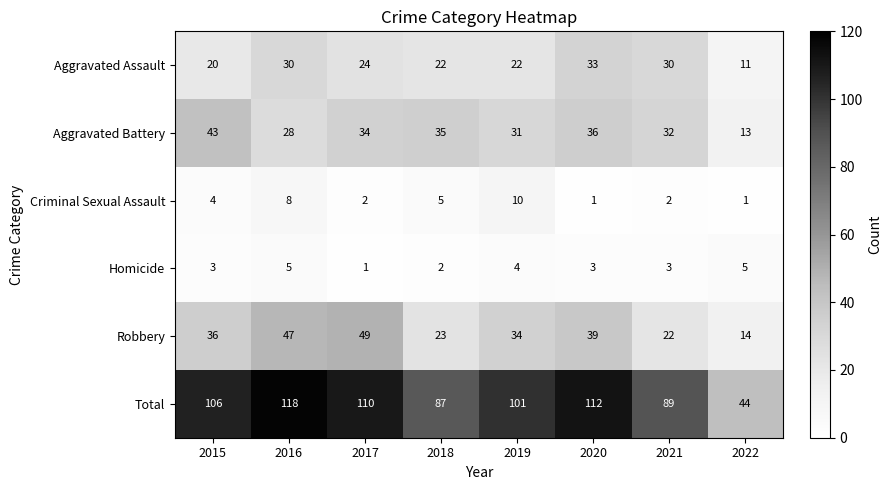

Which series changed the most between 2016 and 2021?

Total